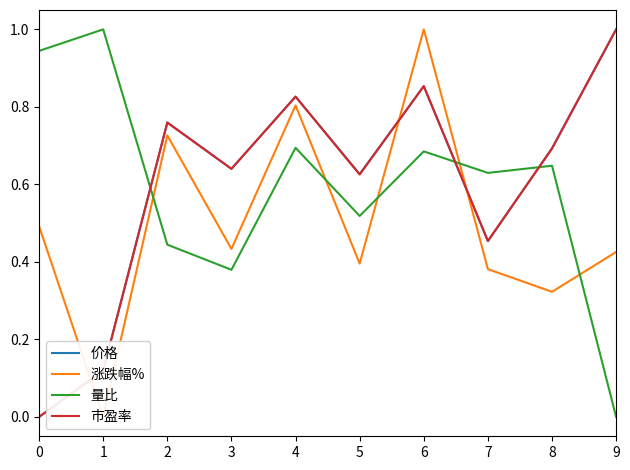

Is it true that 市盈率 equals 0.5 at 7?

True